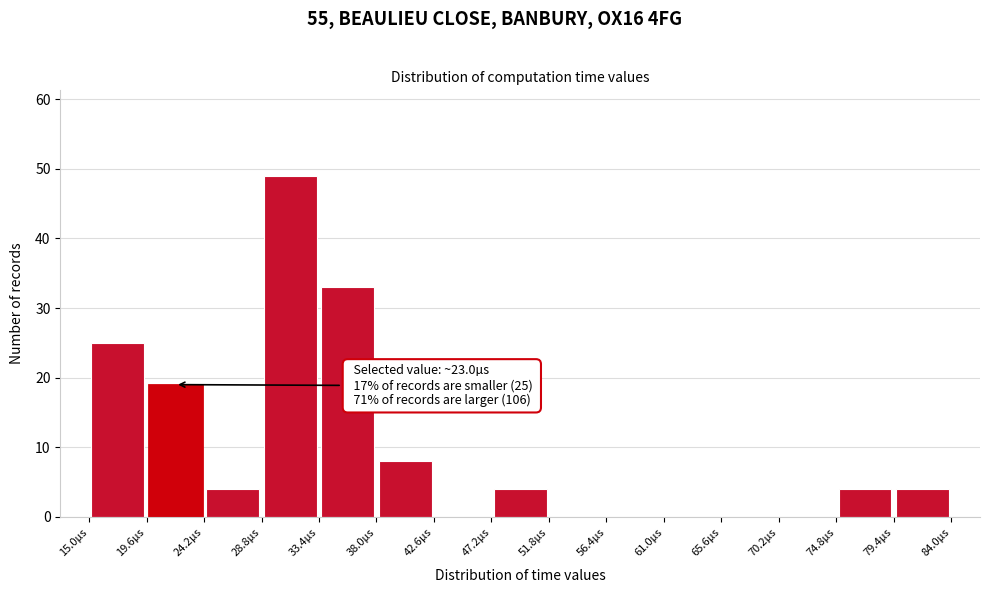

Which range on the x-axis has the tallest bar?

28.8 to 33.4